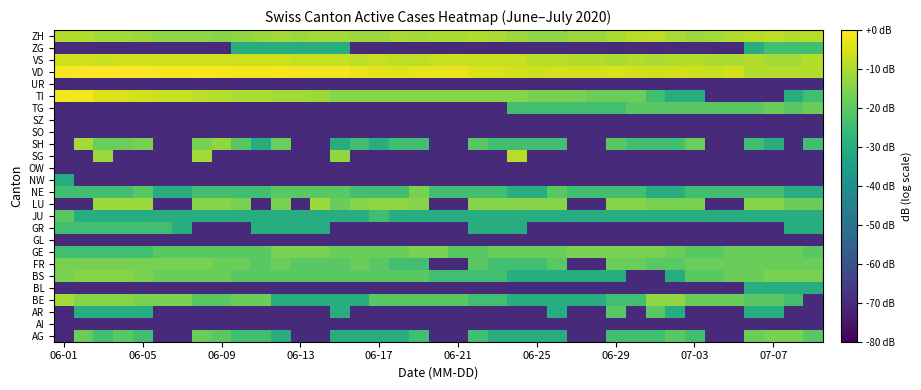

Reading right to left, transcribe all the data shown in this chart.

AG: -20.6	-16.1	-16.1	-18.1	-70.1	-70.1	-24.1	-20.6	-24.1	-24.1	-24.1	-70.1	-70.1	-30.1	-30.1	-30.1	-30.1	-24.1	-70.1	-70.1	-24.1	-30.1	-30.1	-30.1	-30.1	-70.1	-70.1	-30.1	-24.1	-24.1	-20.6	-18.1	-70.1	-70.1	-24.1	-20.6	-24.1	-18.1	-70.1
AI: -70.1	-70.1	-70.1	-70.1	-70.1	-70.1	-70.1	-70.1	-70.1	-70.1	-70.1	-70.1	-70.1	-70.1	-70.1	-70.1	-70.1	-70.1	-70.1	-70.1	-70.1	-70.1	-70.1	-70.1	-70.1	-70.1	-70.1	-70.1	-70.1	-70.1	-70.1	-70.1	-70.1	-70.1	-70.1	-70.1	-70.1	-70.1	-70.1
AR: -70.1	-70.1	-30.1	-30.1	-70.1	-70.1	-70.1	-30.1	-20.6	-70.1	-20.6	-70.1	-70.1	-30.1	-70.1	-70.1	-70.1	-70.1	-70.1	-70.1	-70.1	-70.1	-70.1	-70.1	-30.1	-70.1	-70.1	-70.1	-70.1	-70.1	-70.1	-70.1	-70.1	-70.1	-30.1	-30.1	-30.1	-30.1	-70.1
BE: -70.1	-24.1	-20.6	-20.6	-18.1	-18.1	-18.1	-13.2	-13.2	-24.1	-24.1	-30.1	-30.1	-30.1	-30.1	-30.1	-24.1	-24.1	-20.6	-20.6	-20.6	-20.6	-20.6	-30.1	-30.1	-30.1	-30.1	-30.1	-18.1	-18.1	-20.6	-20.6	-16.1	-16.1	-16.1	-14.5	-14.5	-14.5	-11.0
BL: -30.1	-30.1	-30.1	-30.1	-70.1	-70.1	-70.1	-70.1	-70.1	-70.1	-70.1	-70.1	-70.1	-70.1	-70.1	-70.1	-70.1	-70.1	-70.1	-70.1	-70.1	-70.1	-70.1	-70.1	-70.1	-70.1	-70.1	-70.1	-70.1	-70.1	-70.1	-70.1	-70.1	-70.1	-70.1	-70.1	-70.1	-70.1	-70.1
BS: -16.1	-16.1	-16.1	-18.1	-18.1	-20.6	-20.6	-30.1	-70.1	-70.1	-30.1	-30.1	-30.1	-30.1	-30.1	-30.1	-24.1	-24.1	-24.1	-24.1	-20.6	-20.6	-20.6	-20.6	-20.6	-20.6	-20.6	-20.6	-20.6	-20.6	-18.1	-18.1	-18.1	-18.1	-16.1	-14.5	-14.5	-14.5	-16.1
FR: -18.1	-18.1	-18.1	-18.1	-18.1	-18.1	-18.1	-20.6	-20.6	-18.1	-18.1	-70.1	-70.1	-20.6	-24.1	-24.1	-24.1	-20.6	-70.1	-70.1	-24.1	-24.1	-20.6	-18.1	-20.6	-20.6	-20.6	-18.1	-20.6	-18.1	-18.1	-16.1	-16.1	-16.1	-16.1	-16.1	-16.1	-16.1	-16.1
GE: -20.6	-18.1	-18.1	-18.1	-18.1	-20.6	-20.6	-18.1	-16.1	-16.1	-16.1	-16.1	-16.1	-18.1	-18.1	-18.1	-18.1	-20.6	-20.6	-16.1	-16.1	-18.1	-18.1	-18.1	-18.1	-16.1	-16.1	-16.1	-20.6	-20.6	-20.6	-20.6	-20.6	-20.6	-24.1	-24.1	-24.1	-24.1	-24.1
GL: -70.1	-70.1	-70.1	-70.1	-70.1	-70.1	-70.1	-70.1	-70.1	-70.1	-70.1	-70.1	-70.1	-70.1	-70.1	-70.1	-70.1	-70.1	-70.1	-70.1	-70.1	-70.1	-70.1	-70.1	-70.1	-70.1	-70.1	-70.1	-70.1	-70.1	-70.1	-70.1	-70.1	-70.1	-70.1	-70.1	-70.1	-70.1	-70.1
GR: -30.1	-30.1	-70.1	-70.1	-70.1	-70.1	-70.1	-70.1	-70.1	-70.1	-70.1	-70.1	-70.1	-70.1	-70.1	-30.1	-30.1	-30.1	-70.1	-70.1	-70.1	-70.1	-70.1	-70.1	-70.1	-30.1	-30.1	-30.1	-30.1	-70.1	-70.1	-70.1	-30.1	-24.1	-24.1	-24.1	-24.1	-24.1	-24.1
JU: -30.1	-30.1	-30.1	-30.1	-30.1	-30.1	-30.1	-30.1	-30.1	-30.1	-30.1	-30.1	-30.1	-30.1	-30.1	-30.1	-30.1	-30.1	-30.1	-30.1	-30.1	-30.1	-24.1	-30.1	-30.1	-30.1	-30.1	-30.1	-30.1	-30.1	-30.1	-30.1	-30.1	-30.1	-30.1	-30.1	-30.1	-30.1	-20.6
LU: -18.1	-18.1	-14.5	-14.5	-70.1	-70.1	-16.1	-16.1	-16.1	-14.5	-14.5	-70.1	-70.1	-14.5	-14.5	-14.5	-14.5	-14.5	-70.1	-70.1	-14.5	-13.2	-13.2	-14.5	-18.1	-12.0	-70.1	-16.1	-70.1	-16.1	-14.5	-14.5	-70.1	-70.1	-12.0	-12.0	-12.0	-70.1	-70.1
NE: -30.1	-30.1	-24.1	-24.1	-24.1	-24.1	-24.1	-30.1	-30.1	-24.1	-24.1	-24.1	-24.1	-20.6	-30.1	-30.1	-24.1	-24.1	-24.1	-24.1	-16.1	-24.1	-24.1	-24.1	-20.6	-20.6	-20.6	-20.6	-24.1	-24.1	-24.1	-24.1	-30.1	-30.1	-20.6	-24.1	-24.1	-24.1	-24.1
NW: -70.1	-70.1	-70.1	-70.1	-70.1	-70.1	-70.1	-70.1	-70.1	-70.1	-70.1	-70.1	-70.1	-70.1	-70.1	-70.1	-70.1	-70.1	-70.1	-70.1	-70.1	-70.1	-70.1	-70.1	-70.1	-70.1	-70.1	-70.1	-70.1	-70.1	-70.1	-70.1	-70.1	-70.1	-70.1	-70.1	-70.1	-70.1	-30.1
OW: -70.1	-70.1	-70.1	-70.1	-70.1	-70.1	-70.1	-70.1	-70.1	-70.1	-70.1	-70.1	-70.1	-70.1	-70.1	-70.1	-70.1	-70.1	-70.1	-70.1	-70.1	-70.1	-70.1	-70.1	-70.1	-70.1	-70.1	-70.1	-70.1	-70.1	-70.1	-70.1	-70.1	-70.1	-70.1	-70.1	-70.1	-70.1	-70.1
SG: -70.1	-70.1	-70.1	-70.1	-70.1	-70.1	-70.1	-70.1	-70.1	-70.1	-70.1	-70.1	-70.1	-70.1	-70.1	-8.5	-70.1	-70.1	-70.1	-70.1	-70.1	-70.1	-70.1	-70.1	-13.2	-70.1	-70.1	-70.1	-70.1	-70.1	-70.1	-11.0	-70.1	-70.1	-70.1	-70.1	-12.0	-70.1	-70.1
SH: -24.1	-70.1	-30.1	-24.1	-70.1	-70.1	-18.1	-24.1	-24.1	-24.1	-20.6	-70.1	-70.1	-24.1	-24.1	-24.1	-24.1	-20.6	-70.1	-70.1	-24.1	-24.1	-30.1	-24.1	-30.1	-70.1	-70.1	-18.1	-30.1	-20.6	-13.2	-16.1	-70.1	-70.1	-16.1	-18.1	-18.1	-11.0	-70.1
SO: -70.1	-70.1	-70.1	-70.1	-70.1	-70.1	-70.1	-70.1	-70.1	-70.1	-70.1	-70.1	-70.1	-70.1	-70.1	-70.1	-70.1	-70.1	-70.1	-70.1	-70.1	-70.1	-70.1	-70.1	-70.1	-70.1	-70.1	-70.1	-70.1	-70.1	-70.1	-70.1	-70.1	-70.1	-70.1	-70.1	-70.1	-70.1	-70.1
SZ: -70.1	-70.1	-70.1	-70.1	-70.1	-70.1	-70.1	-70.1	-70.1	-70.1	-70.1	-70.1	-70.1	-70.1	-70.1	-70.1	-70.1	-70.1	-70.1	-70.1	-70.1	-70.1	-70.1	-70.1	-70.1	-70.1	-70.1	-70.1	-70.1	-70.1	-70.1	-70.1	-70.1	-70.1	-70.1	-70.1	-70.1	-70.1	-70.1
TG: -18.1	-20.6	-18.1	-20.6	-20.6	-20.6	-20.6	-20.6	-20.6	-20.6	-24.1	-24.1	-24.1	-24.1	-24.1	-24.1	-70.1	-70.1	-70.1	-70.1	-70.1	-70.1	-70.1	-70.1	-70.1	-70.1	-70.1	-70.1	-70.1	-70.1	-70.1	-70.1	-70.1	-70.1	-70.1	-70.1	-70.1	-70.1	-70.1
TI: -24.1	-30.1	-70.1	-70.1	-70.1	-70.1	-30.1	-30.1	-24.1	-18.1	-18.1	-18.1	-16.1	-16.1	-16.1	-14.5	-14.5	-14.5	-14.5	-14.5	-14.5	-14.5	-14.5	-14.5	-14.5	-12.0	-11.0	-11.0	-10.1	-10.1	-8.5	-7.8	-7.2	-6.6	-5.5	-5.0	-4.1	-1.8	-1.2
UR: -70.1	-70.1	-70.1	-70.1	-70.1	-70.1	-70.1	-70.1	-70.1	-70.1	-70.1	-70.1	-70.1	-70.1	-70.1	-70.1	-70.1	-70.1	-70.1	-70.1	-70.1	-70.1	-70.1	-70.1	-70.1	-70.1	-70.1	-70.1	-70.1	-70.1	-70.1	-70.1	-70.1	-70.1	-70.1	-70.1	-70.1	-70.1	-70.1
VD: -9.3	-9.3	-9.3	-9.3	-5.5	-6.6	-6.0	-5.5	-6.0	-5.5	-5.0	-5.5	-5.5	-5.5	-6.0	-5.5	-5.0	-4.1	-2.5	-2.9	-2.9	-3.7	-3.3	-2.5	-1.5	-1.5	-1.5	-1.2	-1.5	-1.5	-1.2	-0.9	-1.2	-1.2	0.0	-0.3	-0.3	-0.3	-1.2
VS: -9.3	-11.0	-11.0	-9.3	-10.1	-10.1	-9.3	-9.3	-10.1	-9.3	-10.1	-9.3	-9.3	-8.5	-8.5	-7.2	-7.2	-7.2	-6.6	-7.2	-7.8	-7.8	-7.2	-7.8	-7.2	-7.2	-7.2	-6.0	-6.0	-6.0	-6.0	-6.0	-6.0	-6.0	-6.0	-6.0	-6.6	-6.0	-6.0
ZG: -24.1	-24.1	-24.1	-30.1	-70.1	-70.1	-70.1	-70.1	-70.1	-70.1	-70.1	-70.1	-70.1	-70.1	-70.1	-70.1	-70.1	-70.1	-70.1	-70.1	-70.1	-70.1	-70.1	-70.1	-30.1	-30.1	-30.1	-30.1	-30.1	-30.1	-70.1	-70.1	-70.1	-70.1	-70.1	-70.1	-70.1	-70.1	-70.1
ZH: -8.5	-9.3	-7.8	-8.5	-9.3	-11.0	-12.0	-10.1	-7.8	-8.5	-10.1	-12.0	-12.0	-13.2	-13.2	-12.0	-10.1	-9.3	-10.1	-10.1	-11.0	-10.1	-12.0	-12.0	-11.0	-11.0	-12.0	-11.0	-12.0	-13.2	-14.5	-13.2	-13.2	-13.2	-12.0	-11.0	-11.0	-9.3	-9.3